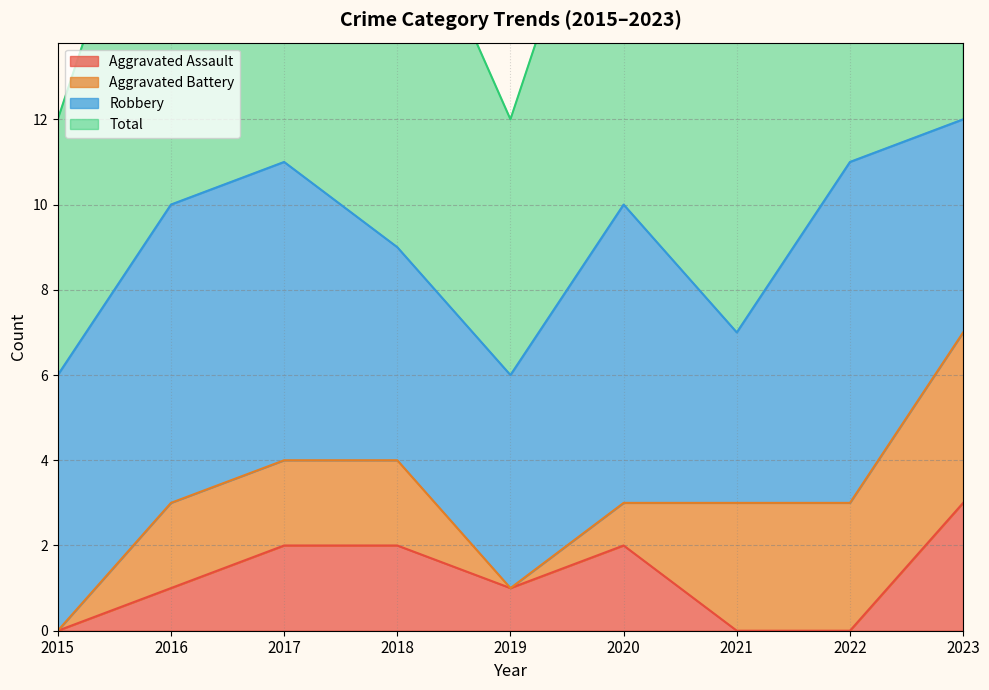

What is the value of the Total point at the 6th from the left?

10